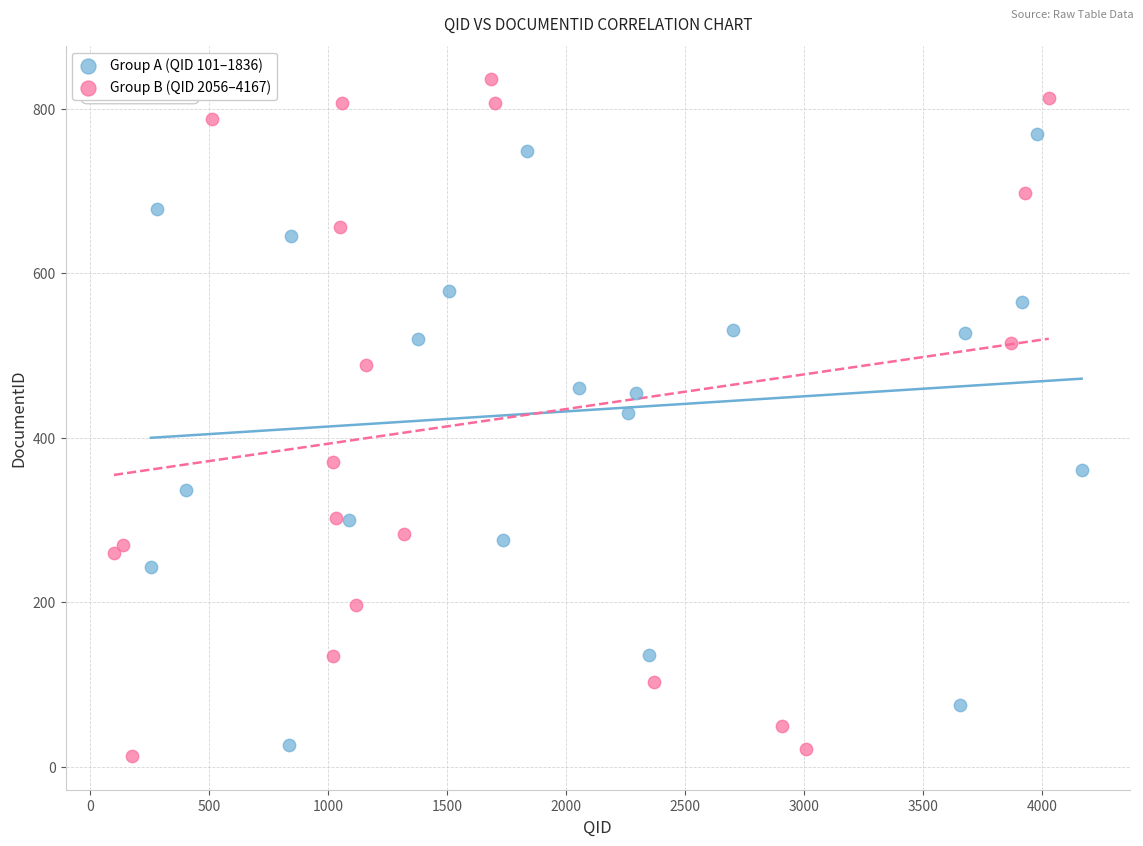

Which series has the widest spread of Y values?

Group B (QID 2056–4167)